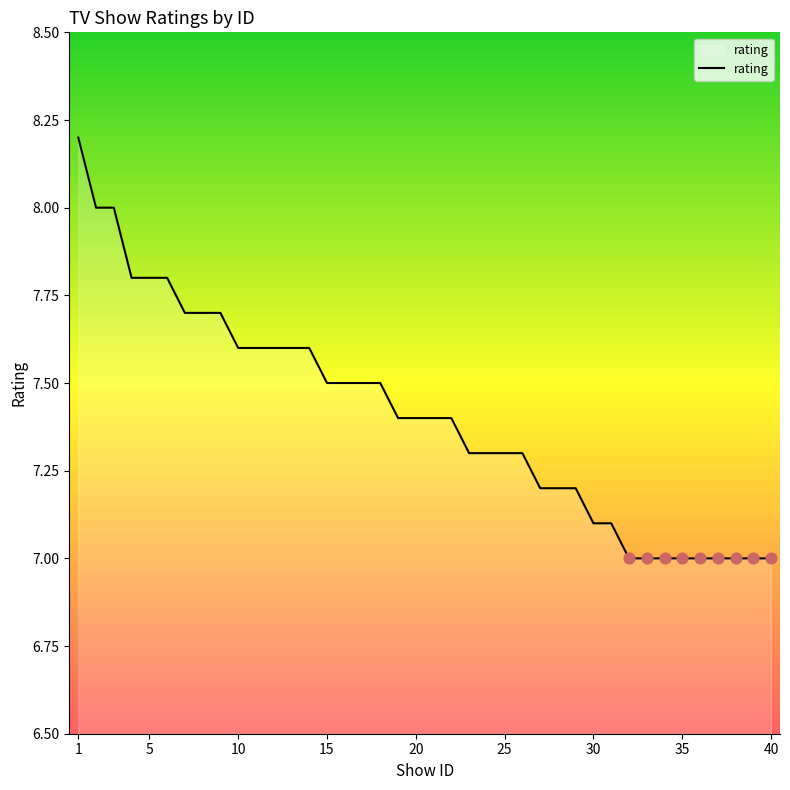

What is the maximum value shown in the chart?

8.2